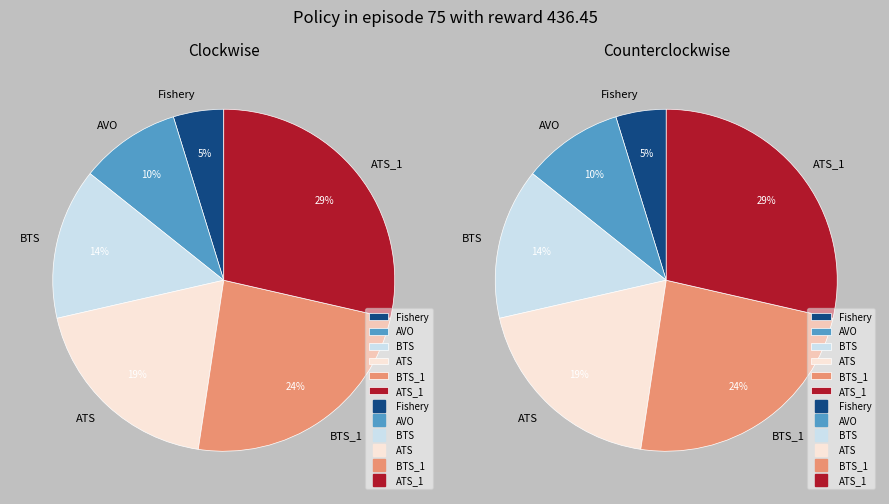

To the nearest percent, what is the difference between the ATS and Fishery slice percentages?

14%